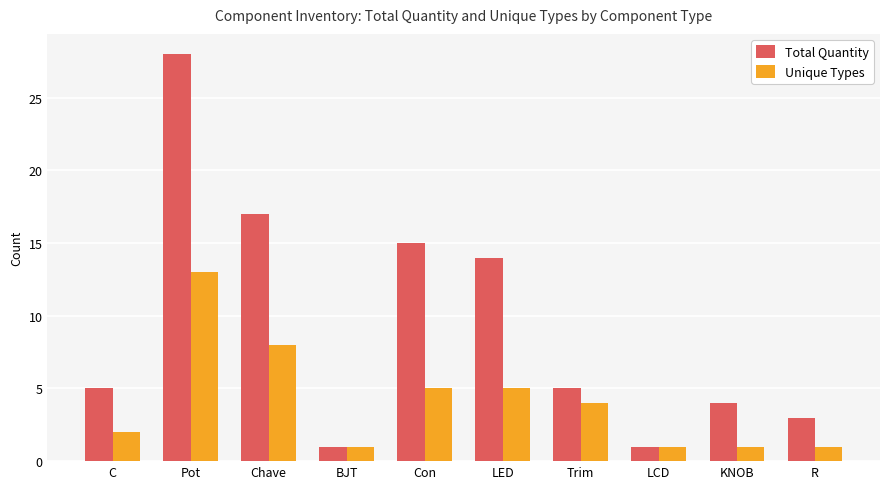

Read the Total Quantity value at R.

3